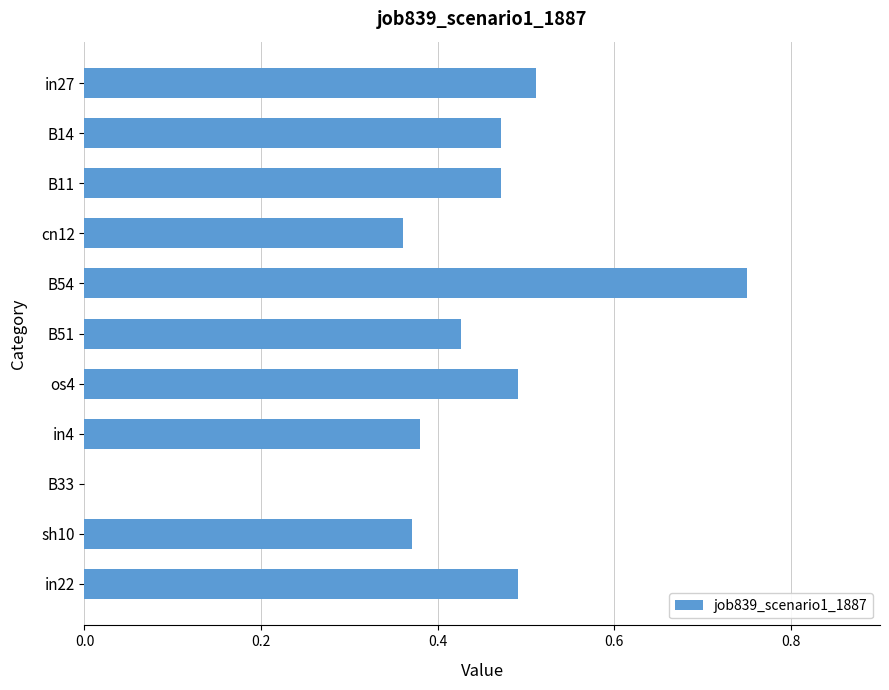

True or false: the data shows 0.3 at B11.

False